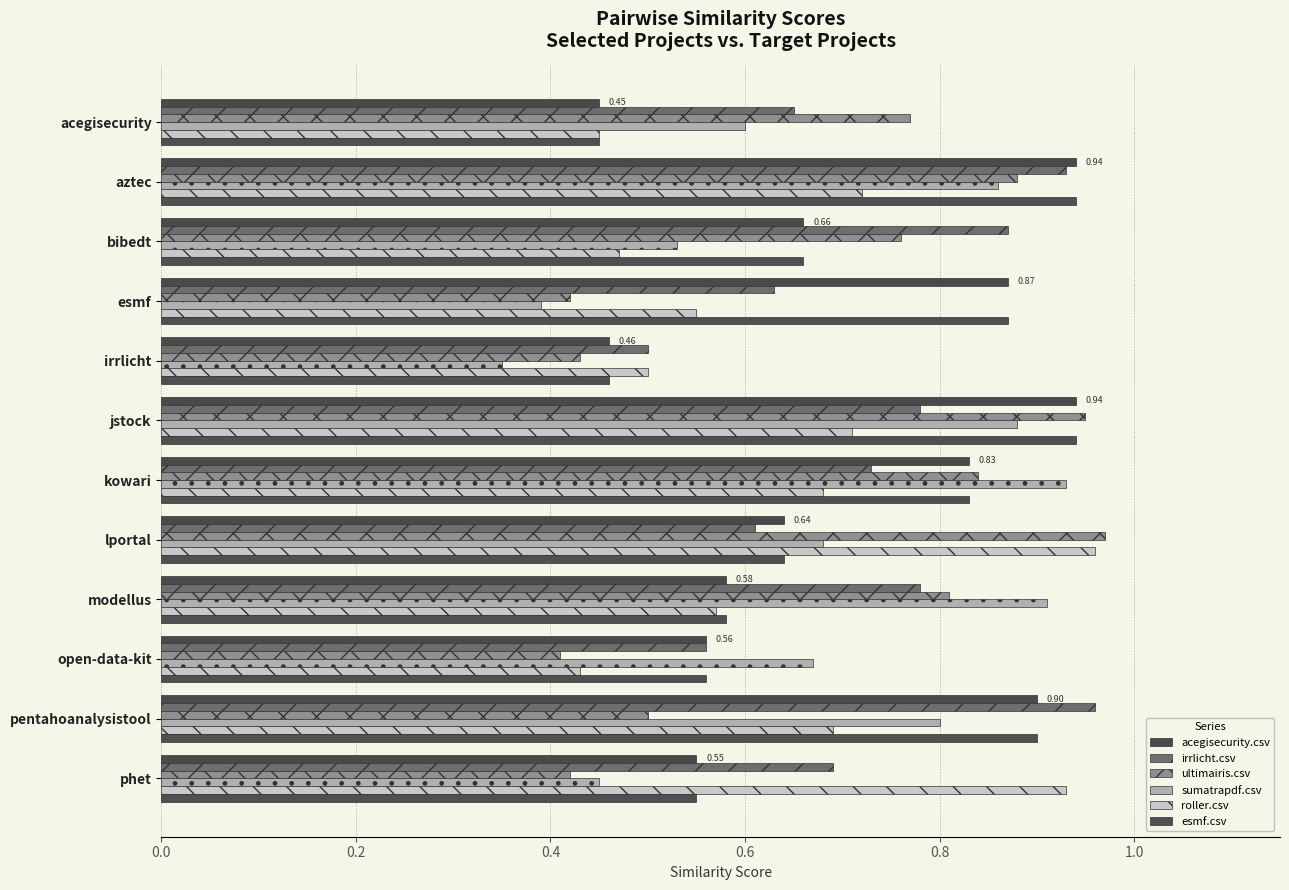

Count the number of data series in this chart.

6